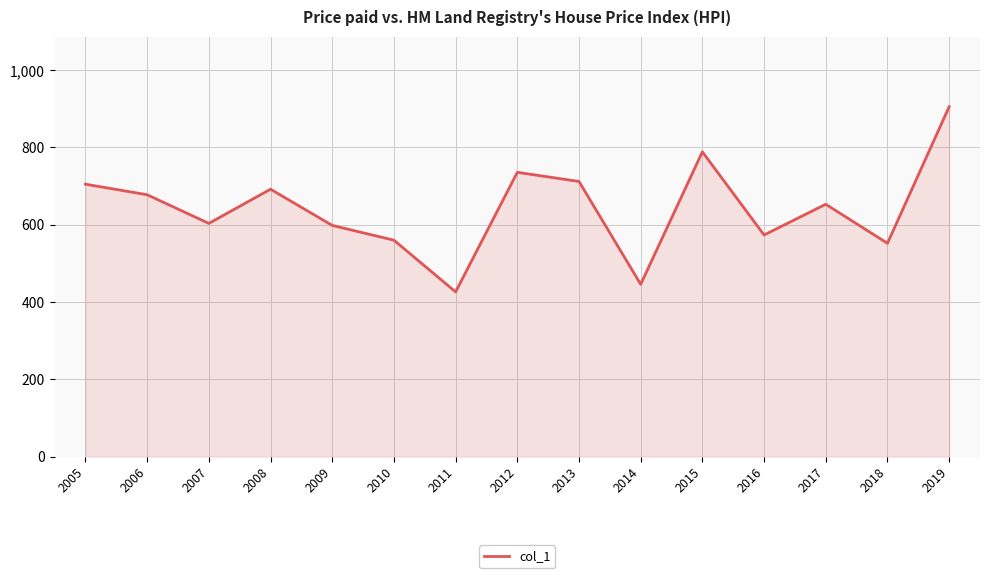

What is the smallest value displayed?

426.3